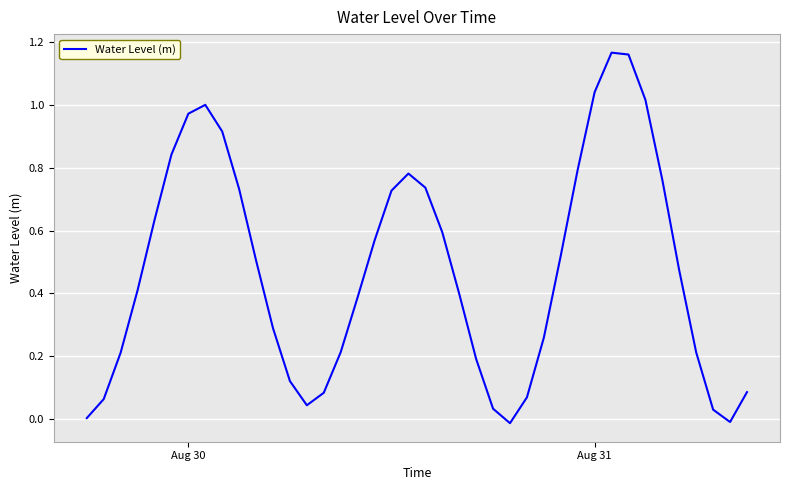

At which label is the value closest to 0?

Aug 30